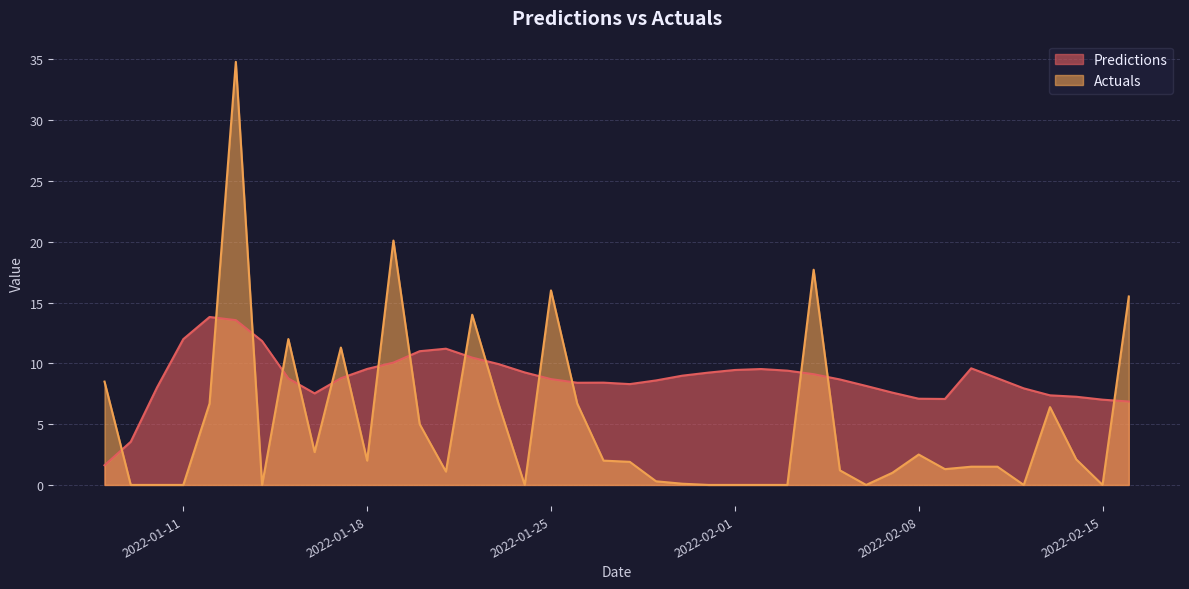

Reading right to left, what are all the values shown in this chart?

Predictions: 2022-02-16=6.9	2022-02-15=7.0	2022-02-14=7.3	2022-02-13=7.4	2022-02-12=7.9	2022-02-11=8.8	2022-02-10=9.6	2022-02-09=7.1	2022-02-08=7.1	2022-02-07=7.6	2022-02-06=8.1	2022-02-05=8.7	2022-02-04=9.1	2022-02-03=9.4	2022-02-02=9.5	2022-02-01=9.5	2022-01-31=9.2	2022-01-30=9.0	2022-01-29=8.6	2022-01-28=8.3	2022-01-27=8.4	2022-01-26=8.4	2022-01-25=8.7	2022-01-24=9.3	2022-01-23=9.9	2022-01-22=10.5	2022-01-21=11.2	2022-01-20=11.0	2022-01-19=10.1	2022-01-18=9.5	2022-01-17=8.8	2022-01-16=7.5	2022-01-15=8.8	2022-01-14=11.8	2022-01-13=13.6	2022-01-12=13.8	2022-01-11=12.0	2022-01-10=8.0	2022-01-09=3.6	2022-01-08=1.6
Actuals: 2022-02-16=15.5	2022-02-15=0.0	2022-02-14=2.1	2022-02-13=6.4	2022-02-12=0.0	2022-02-11=1.5	2022-02-10=1.5	2022-02-09=1.3	2022-02-08=2.5	2022-02-07=1.0	2022-02-06=0.0	2022-02-05=1.2	2022-02-04=17.7	2022-02-03=0.0	2022-02-02=0.0	2022-02-01=0.0	2022-01-31=0.0	2022-01-30=0.1	2022-01-29=0.3	2022-01-28=1.9	2022-01-27=2.0	2022-01-26=6.7	2022-01-25=16.0	2022-01-24=0.0	2022-01-23=6.7	2022-01-22=14.0	2022-01-21=1.1	2022-01-20=5.0	2022-01-19=20.1	2022-01-18=2.0	2022-01-17=11.3	2022-01-16=2.7	2022-01-15=12.0	2022-01-14=0.0	2022-01-13=34.8	2022-01-12=6.7	2022-01-11=0.0	2022-01-10=0.0	2022-01-09=0.0	2022-01-08=8.5